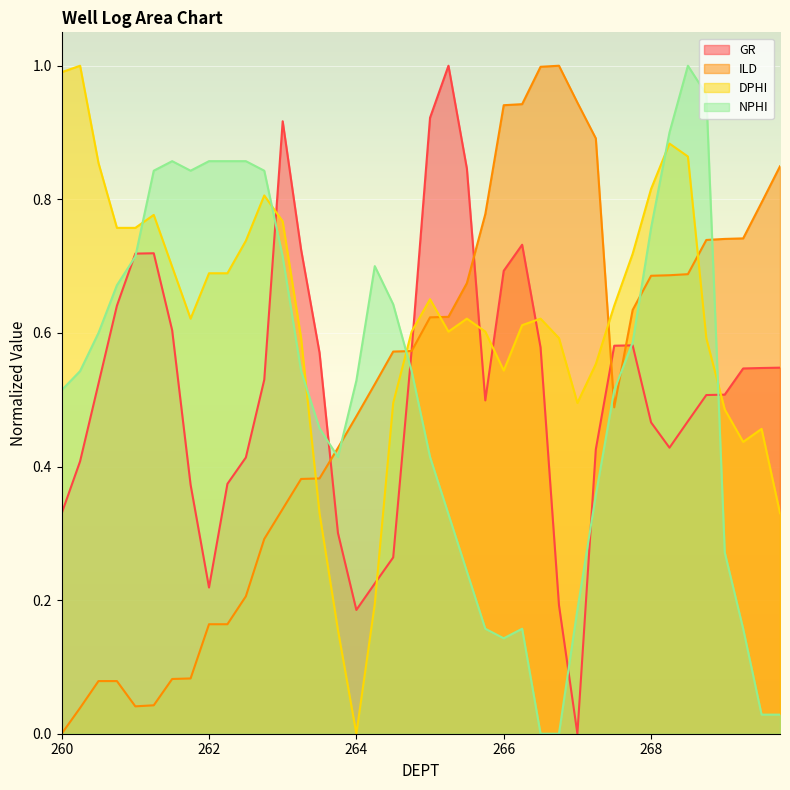

At which label does DPHI reach its peak?

260.25